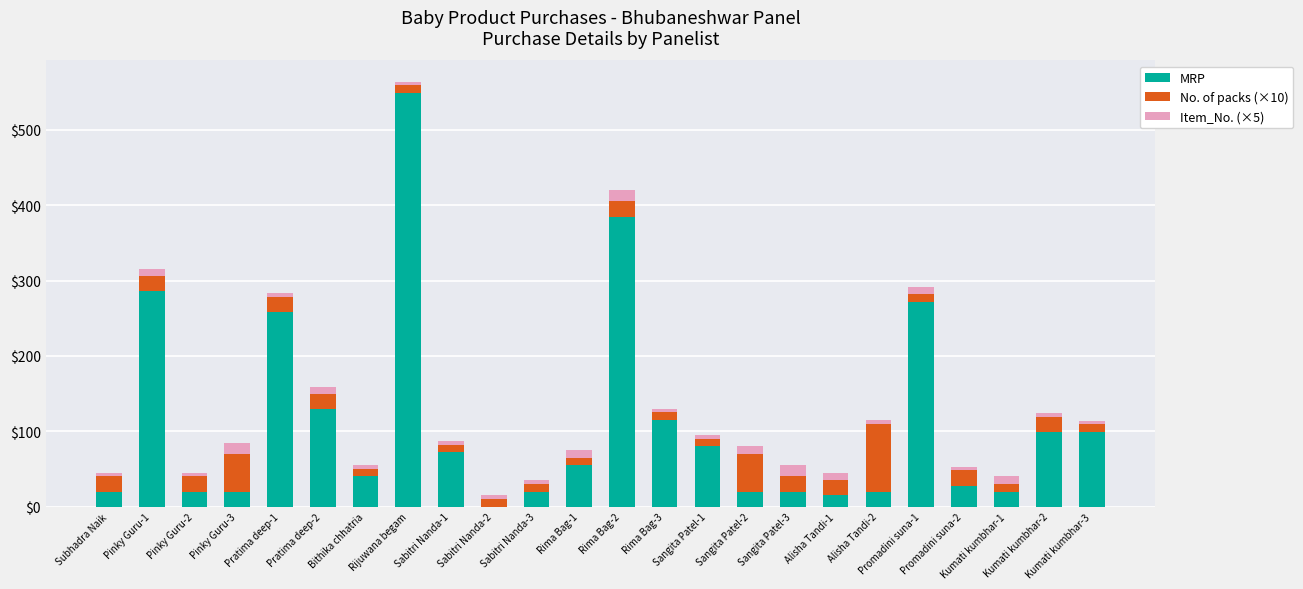

What is the highest value of the MRP series?

549